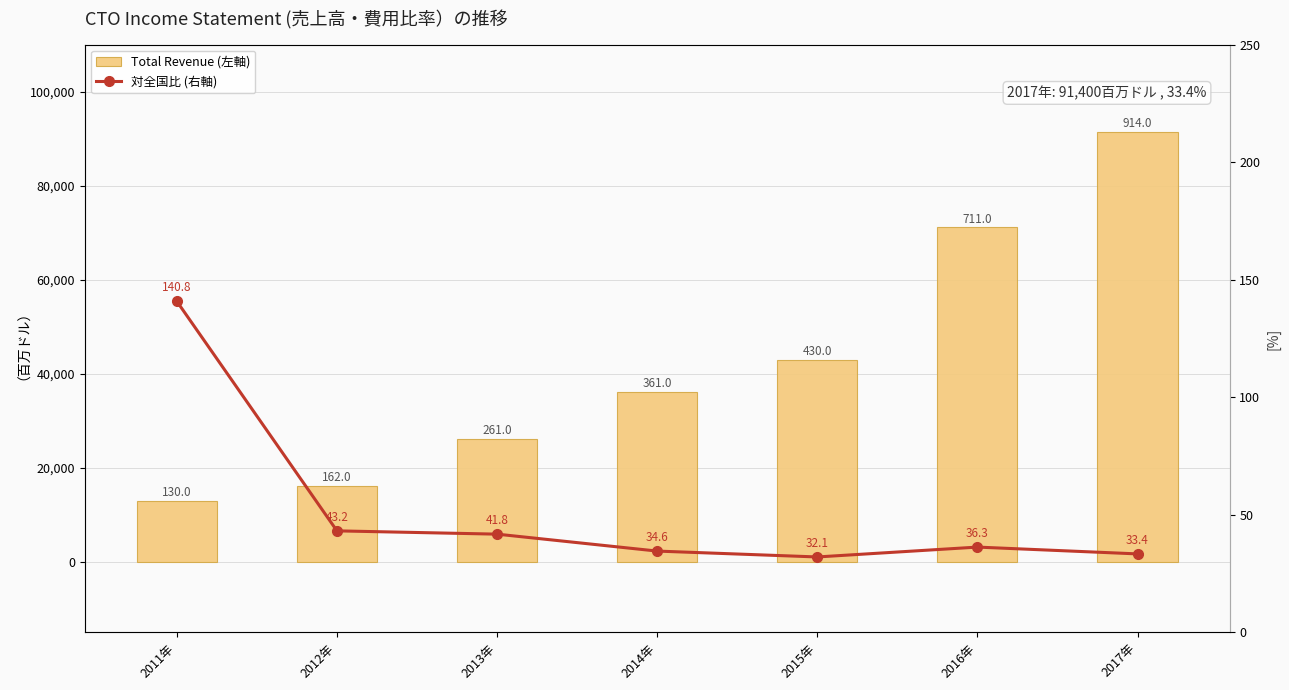

Is the value of 対全国比 (右軸) at 2011年 greater than the value of Total Revenue (左軸) at 2012年?

No